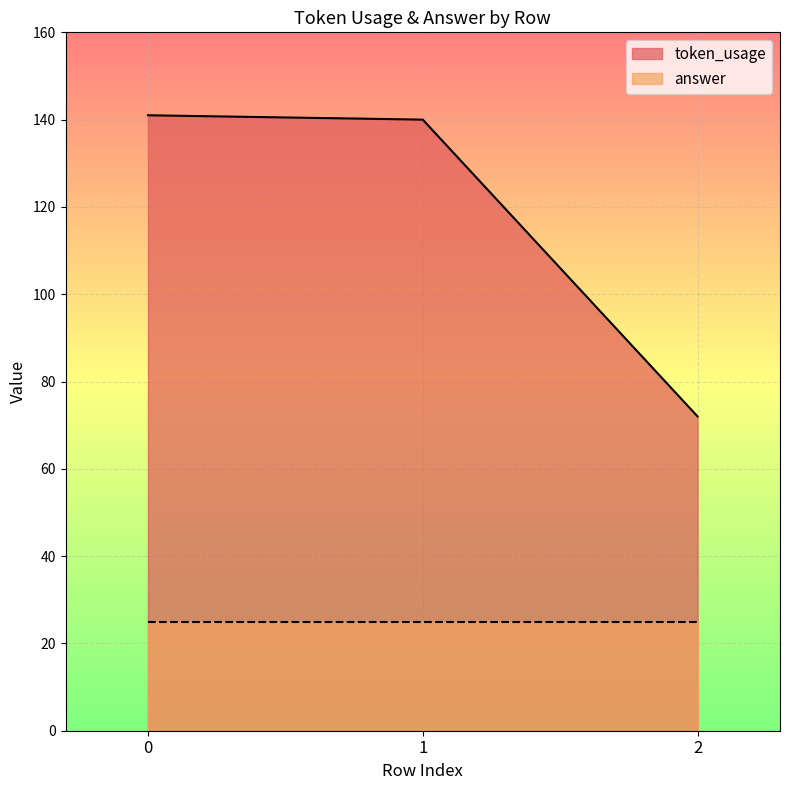

Which label corresponds to the smallest value in the chart?

2